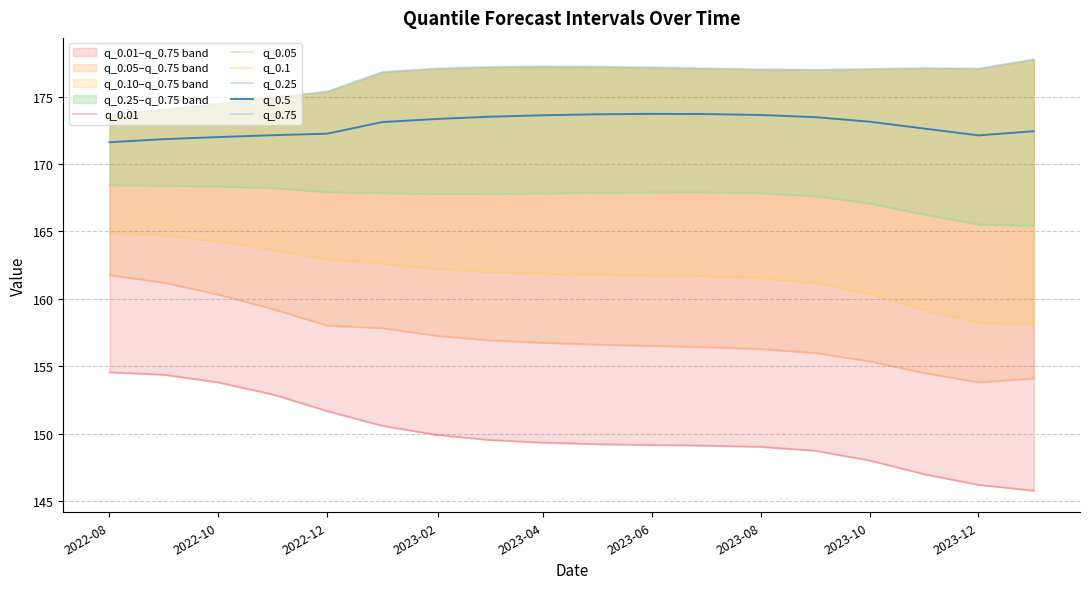

True or false: q_0.5 has a value of 173.6 at 2023-04.

True